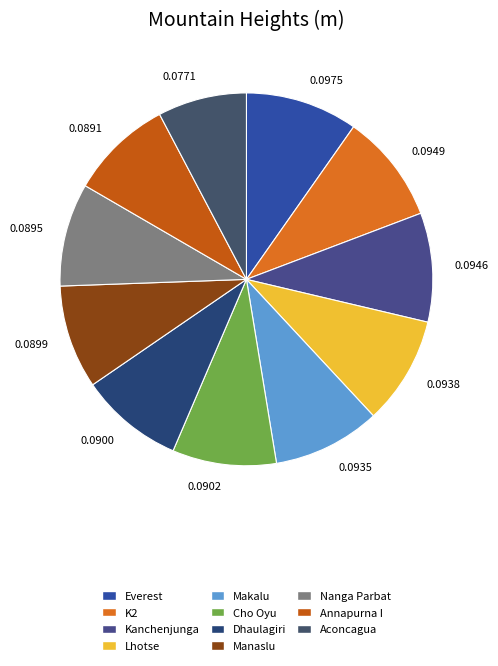

Approximately how many times larger is the value at 0.0771 compared to 0.0949?

0.8